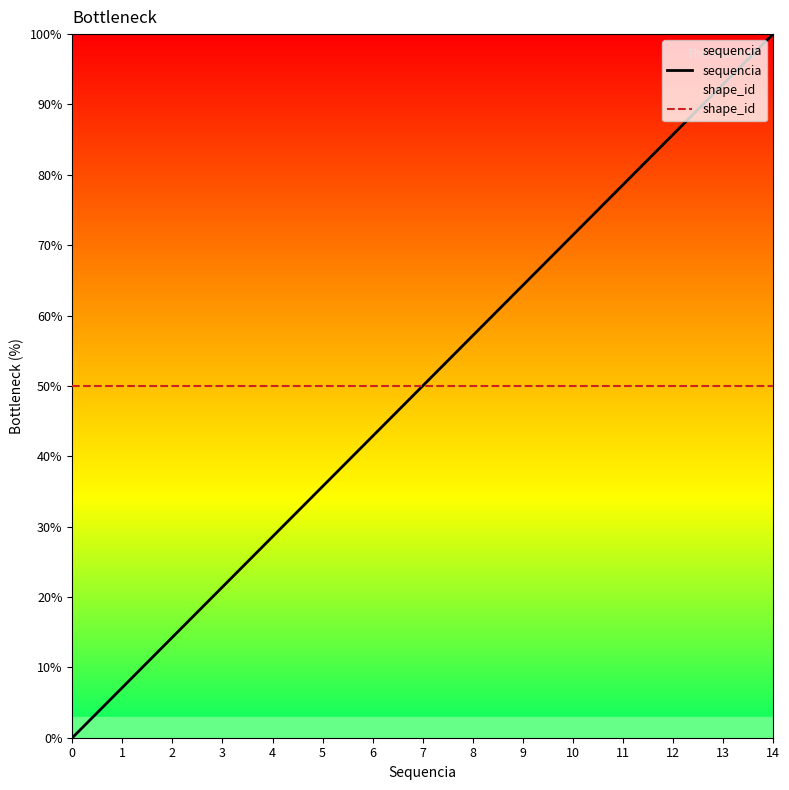

True or false: shape_id has a value of 73.8 at 1.

False